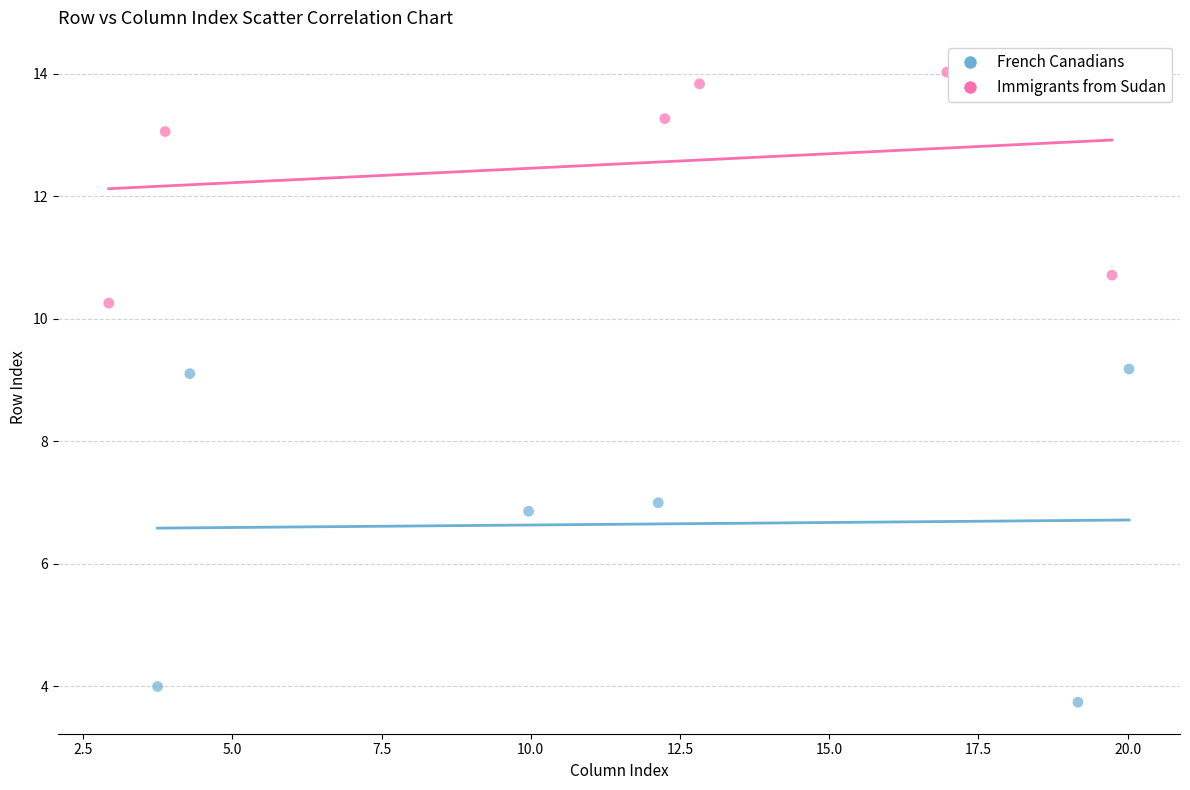

Which series contains the lowest Y value?

French Canadians